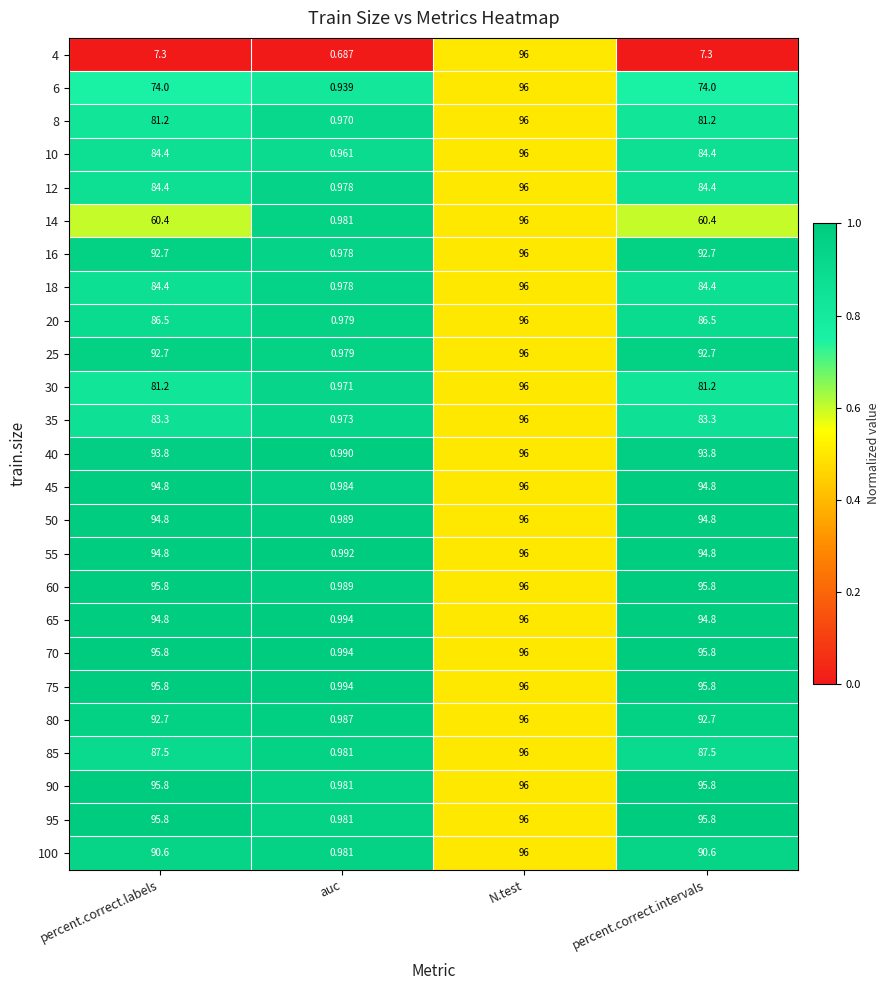

At which category is the sum across all series the highest?

N.test